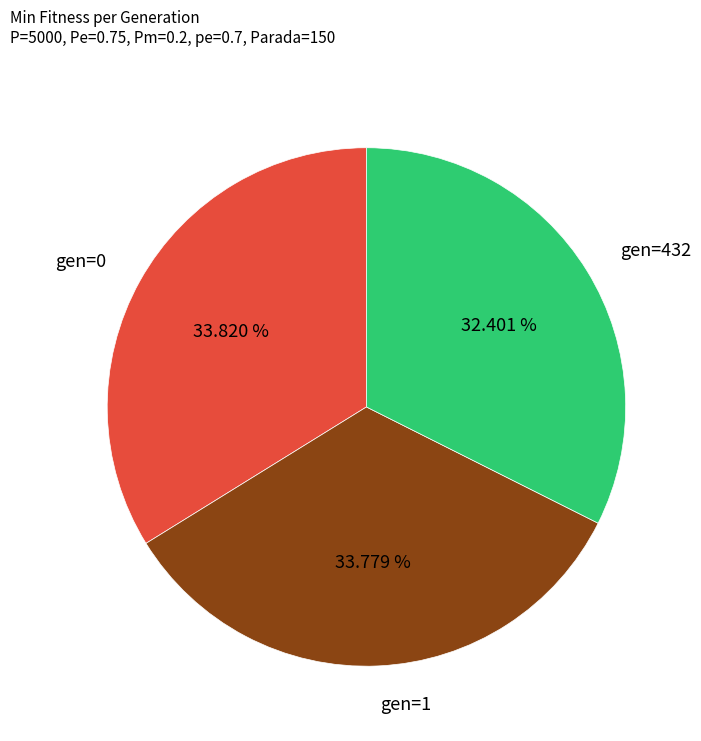

To the nearest percent, what is the difference between the largest and smallest slice percentages?

1%